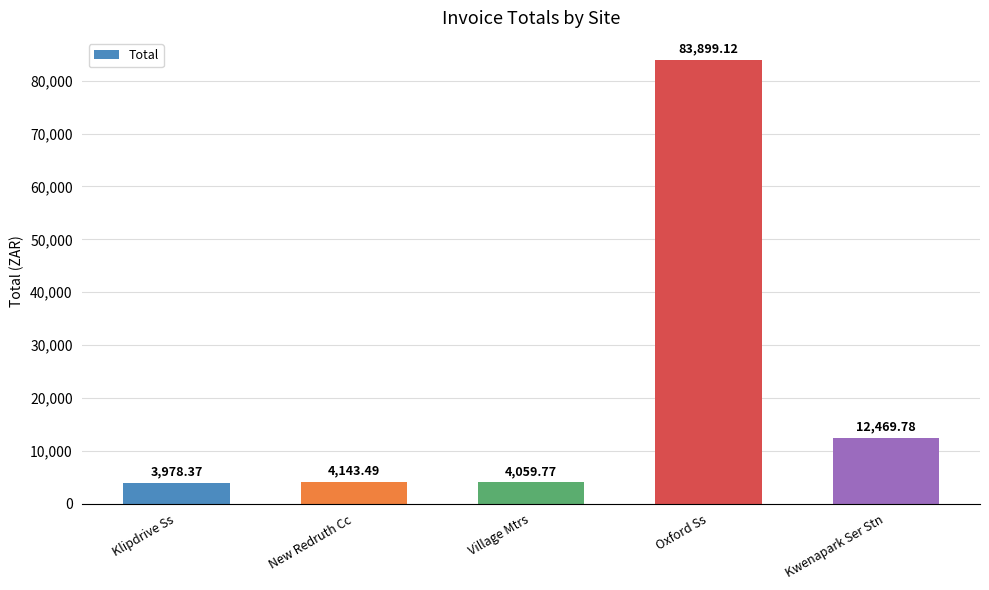

How many data points are less than 4143?

2